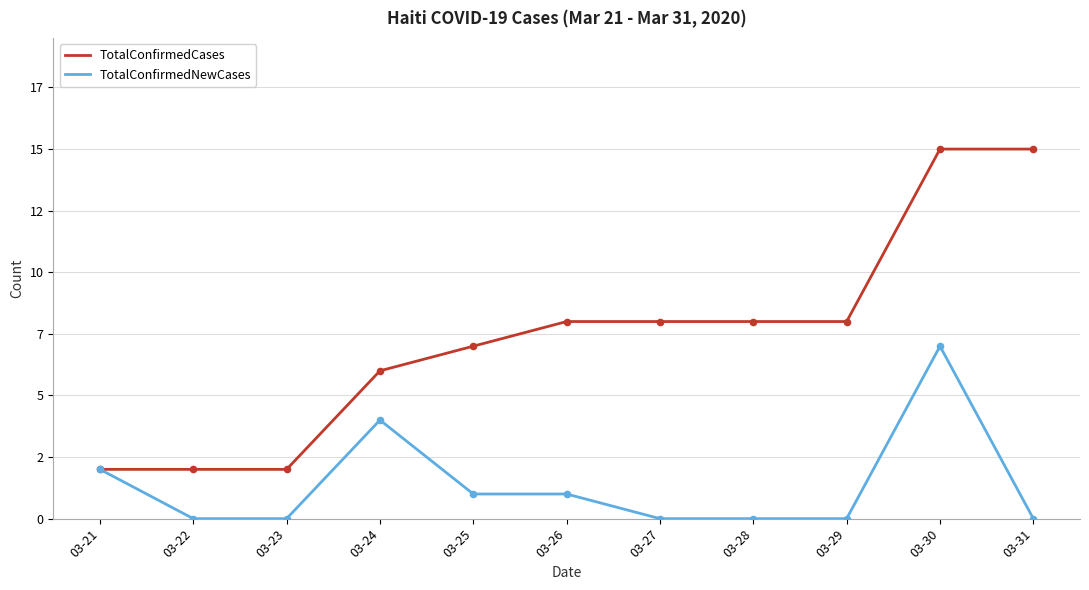

Which series has the largest total across all categories?

TotalConfirmedCases